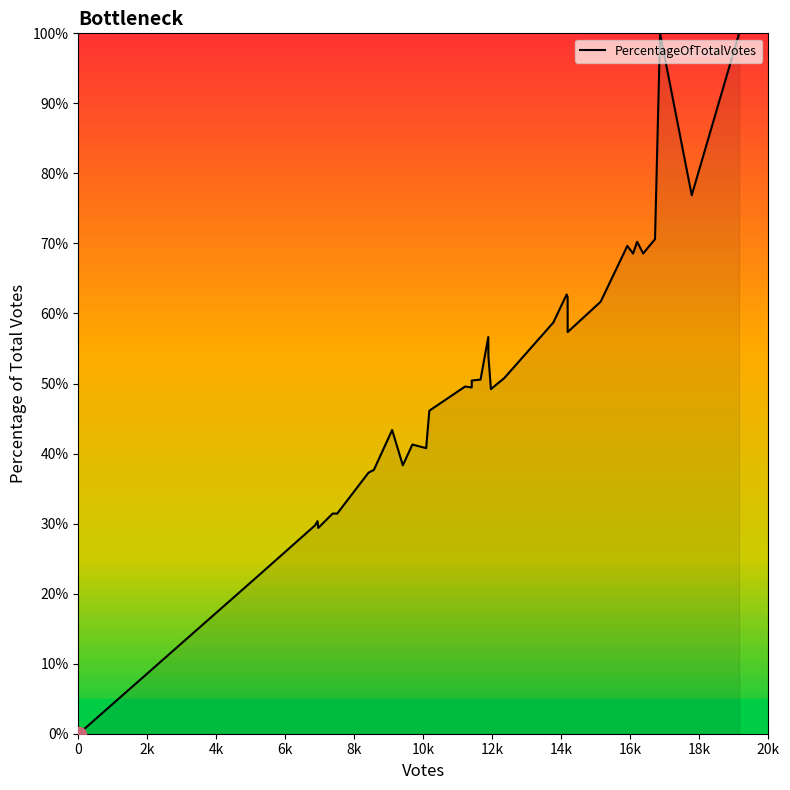

What is the difference between the maximum and minimum values?

100.0